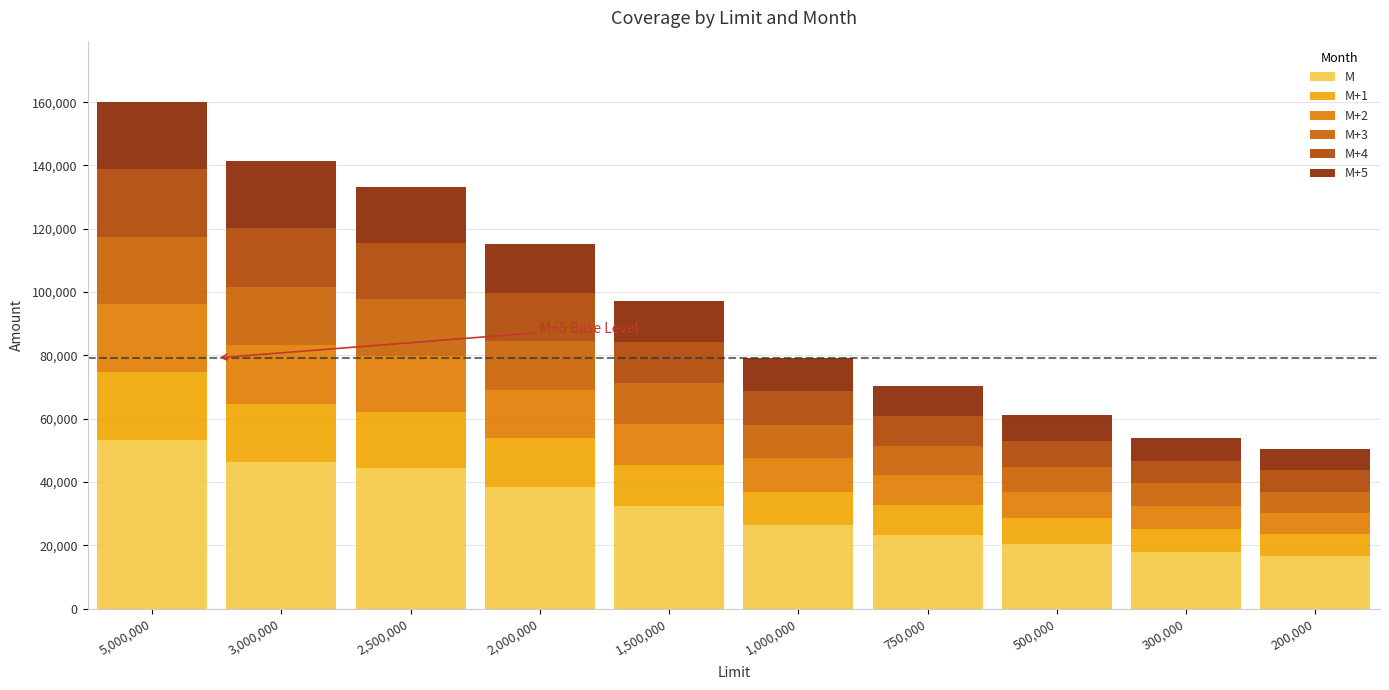

What is the label of the 9th bar from the left?

300,000